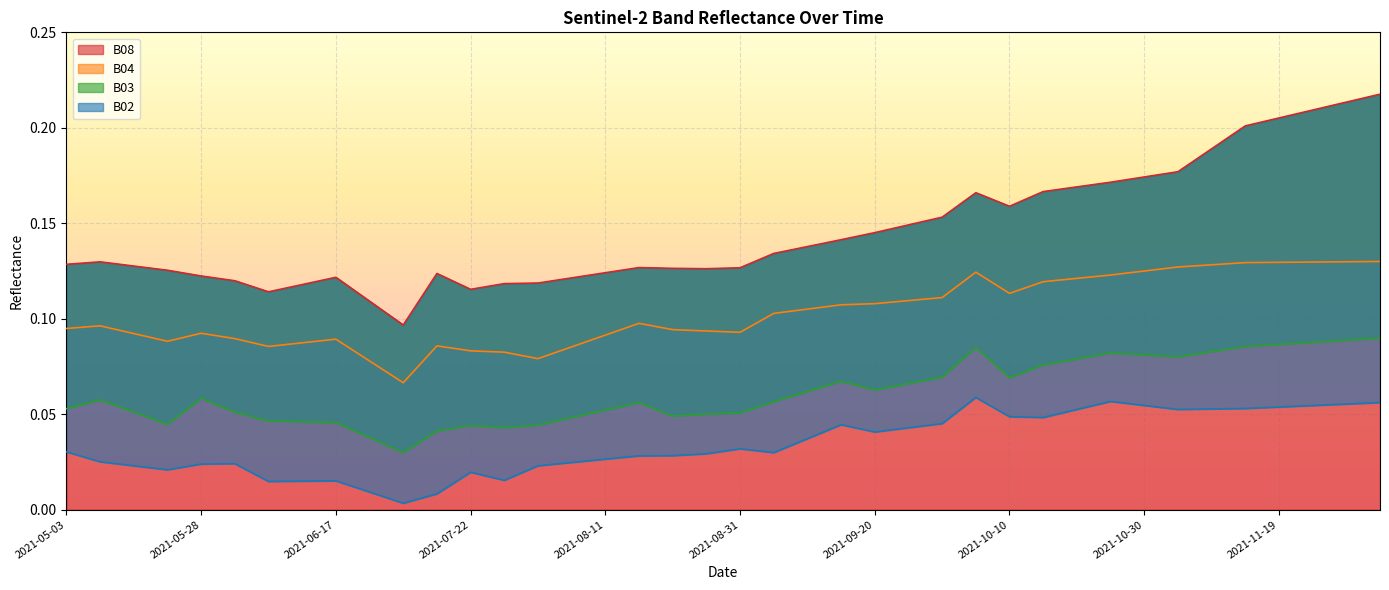

In B04, how many points are lower than both neighbors (excluding endpoints)?

6